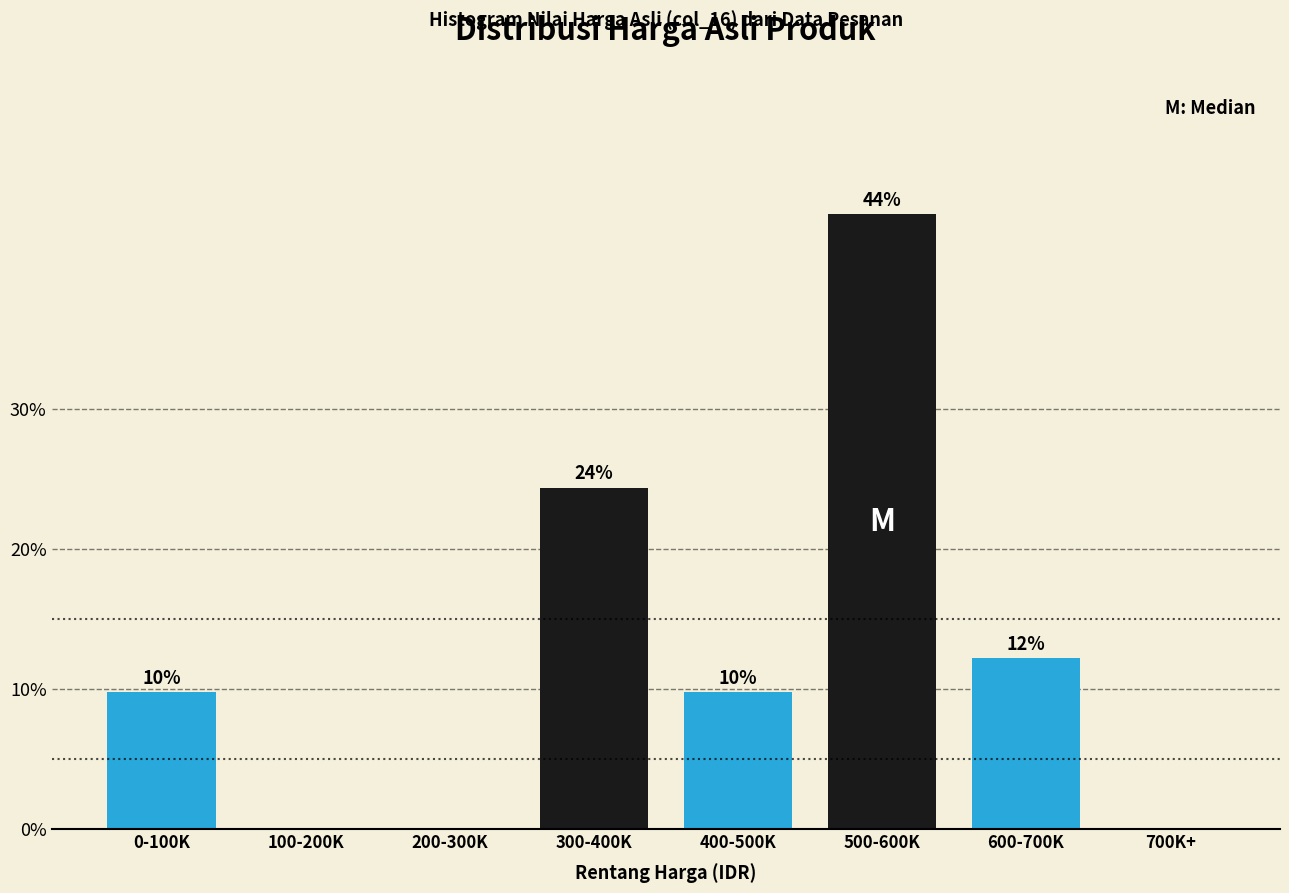

Are the bars horizontal?

No